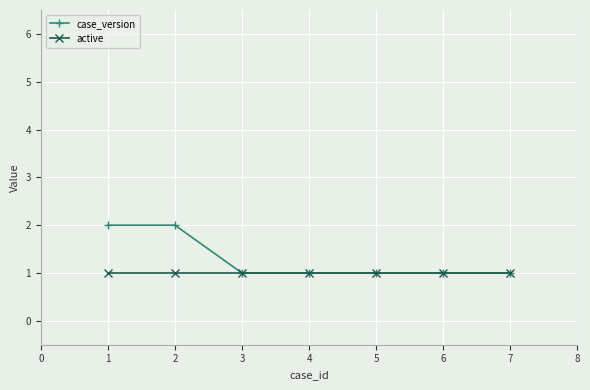

Is it true that case_version equals 1 at 1?

False